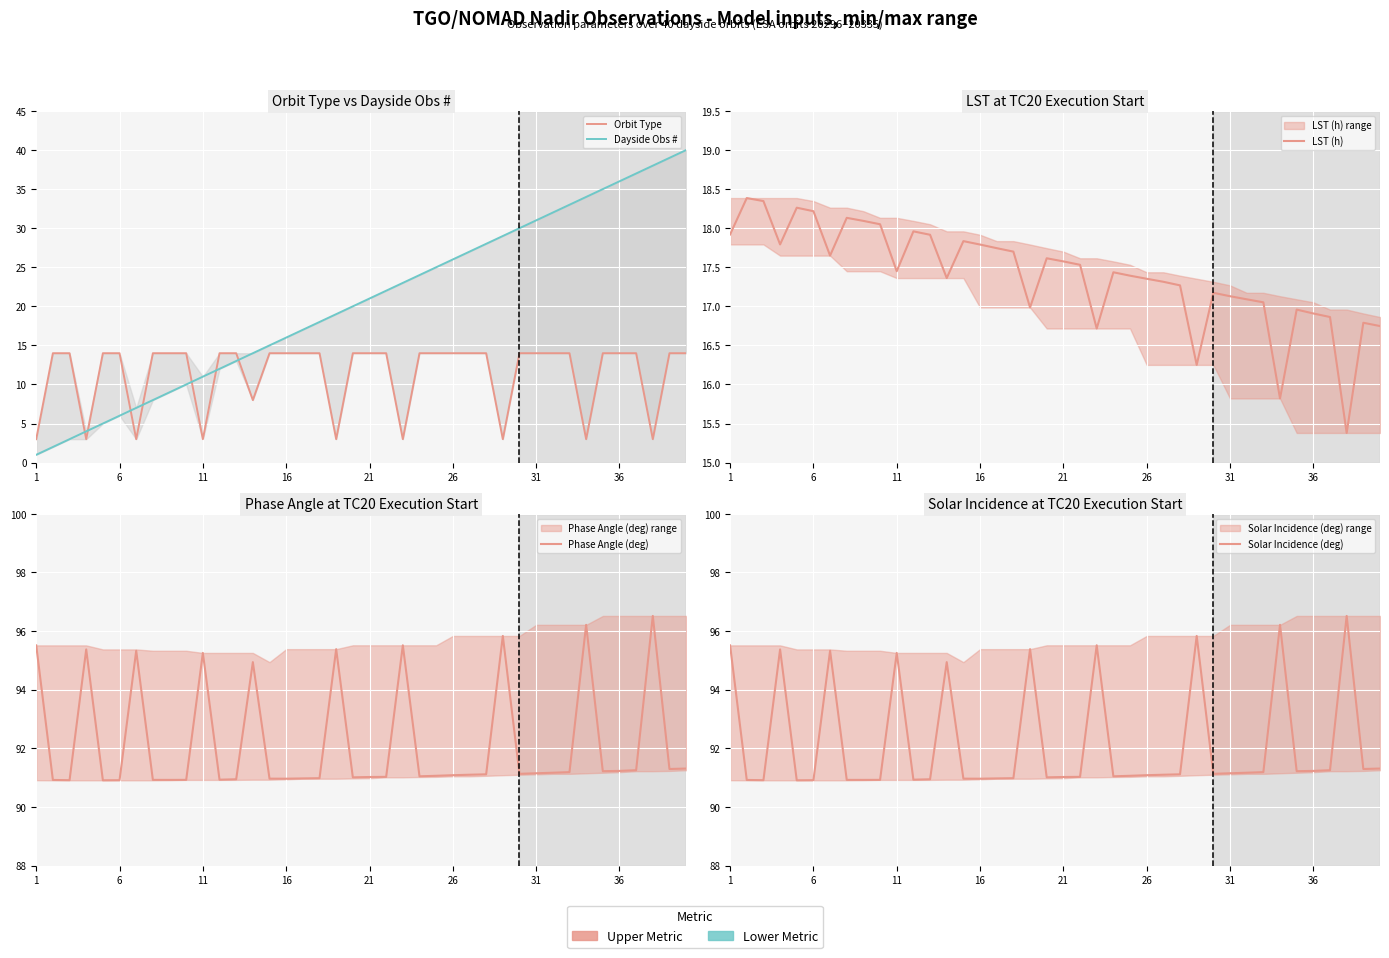

At which label does Phase Angle (deg) first exceed 91?

1